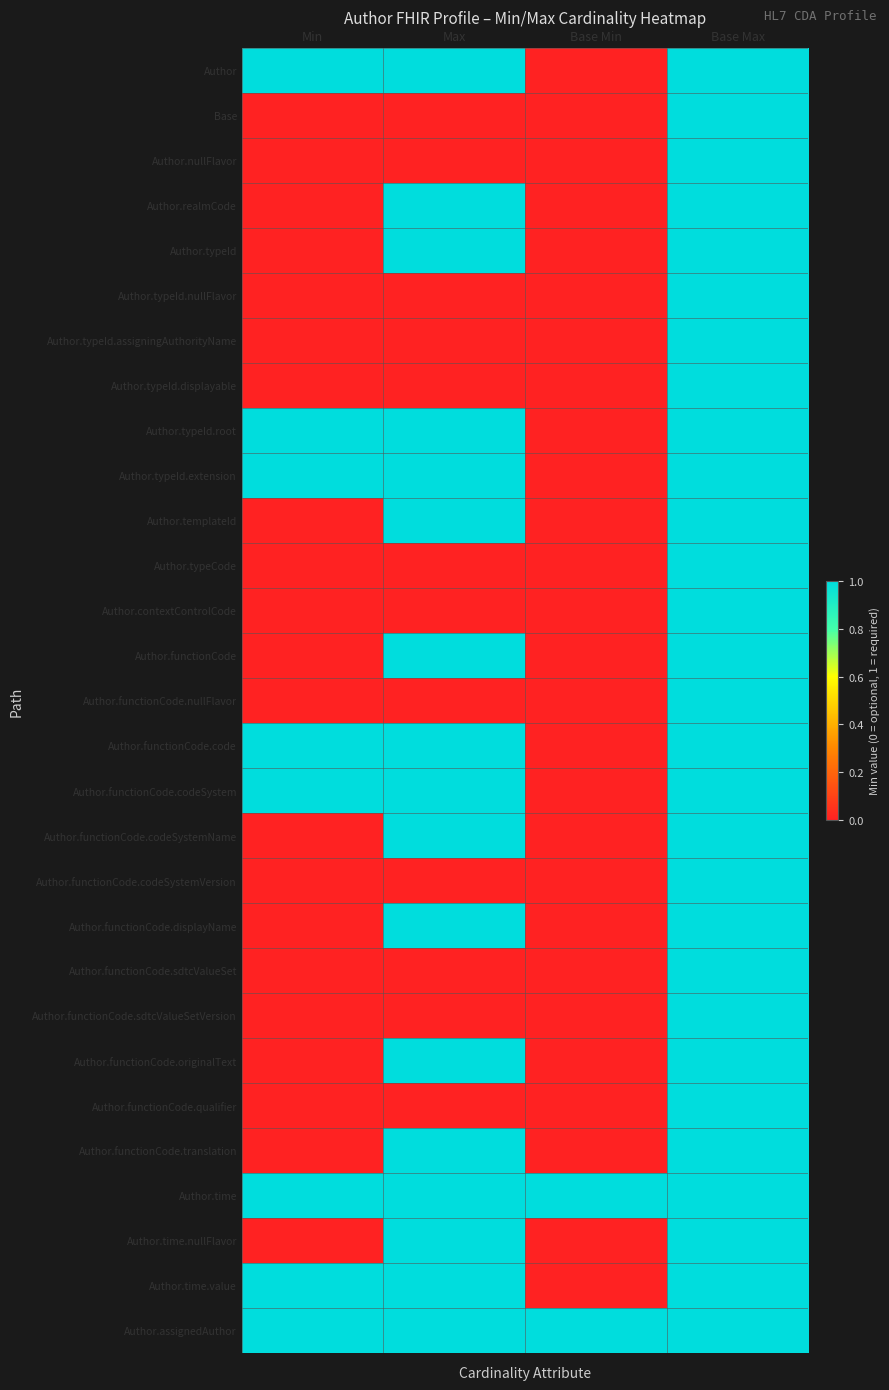

What is the spread (max minus min) of values at Max?

1